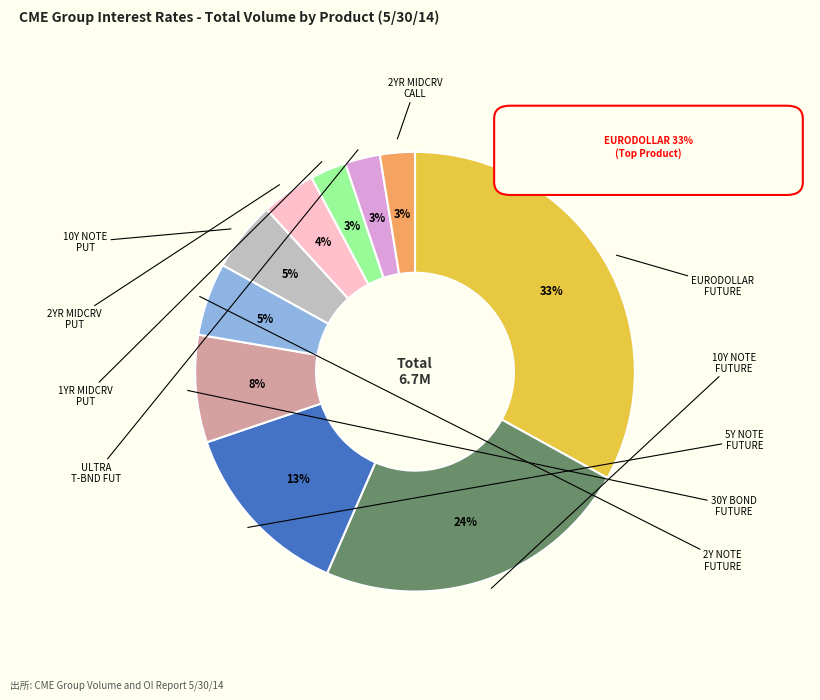

Does any single category account for the majority?

No